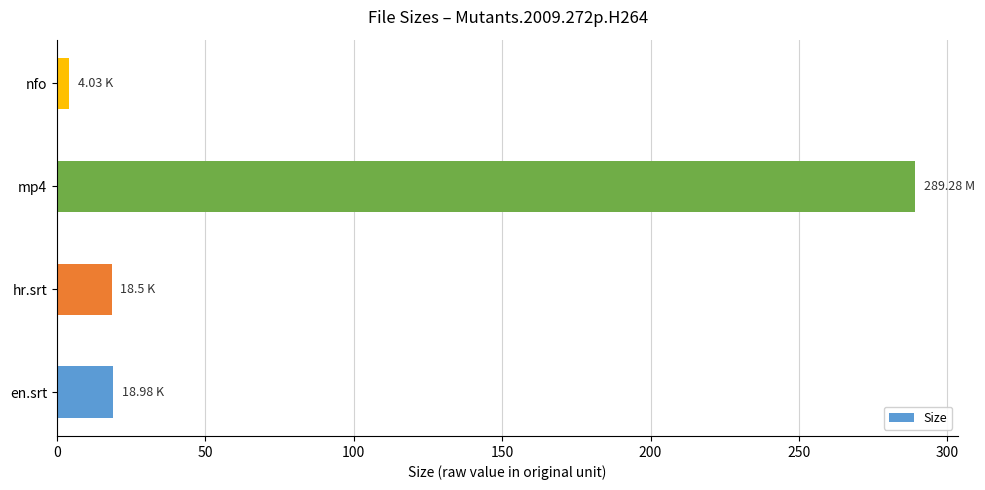

What is the change in value from en.srt to mp4?

+270.3